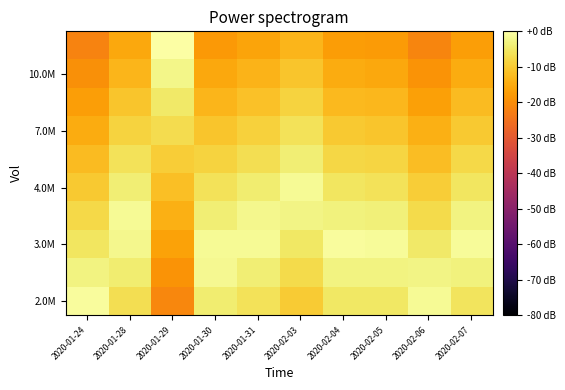

What is the difference between the highest and lowest values at 2020-02-03?

11.8